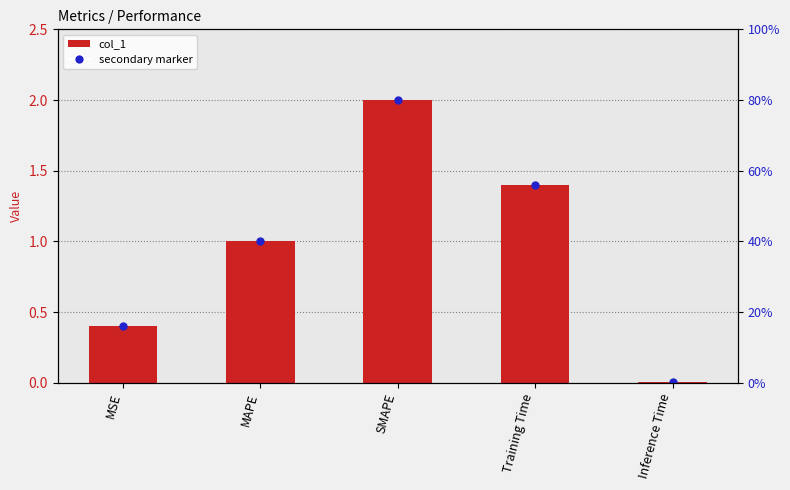

Reading right to left, transcribe all the data shown in this chart.

0.0	1.4	2.0	1.0	0.4